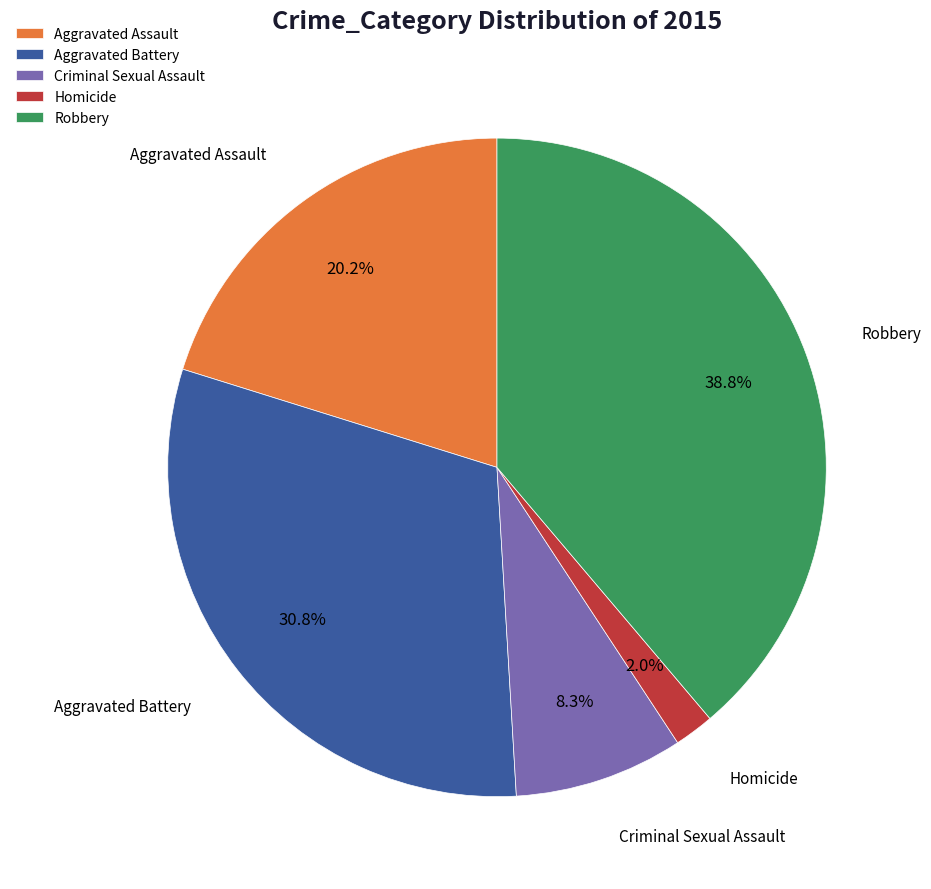

Between Homicide and Criminal Sexual Assault, which is larger?

Criminal Sexual Assault